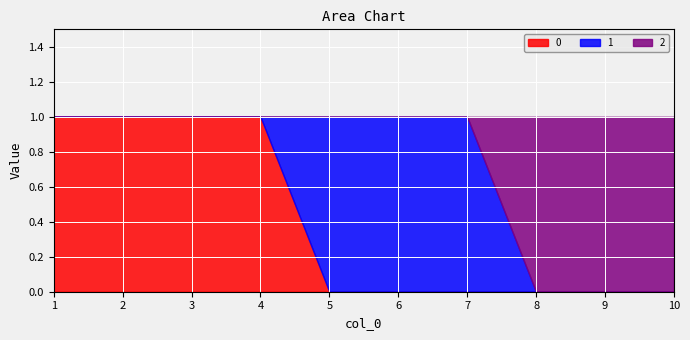

What are all the series names shown in the legend?

0, 1, 2